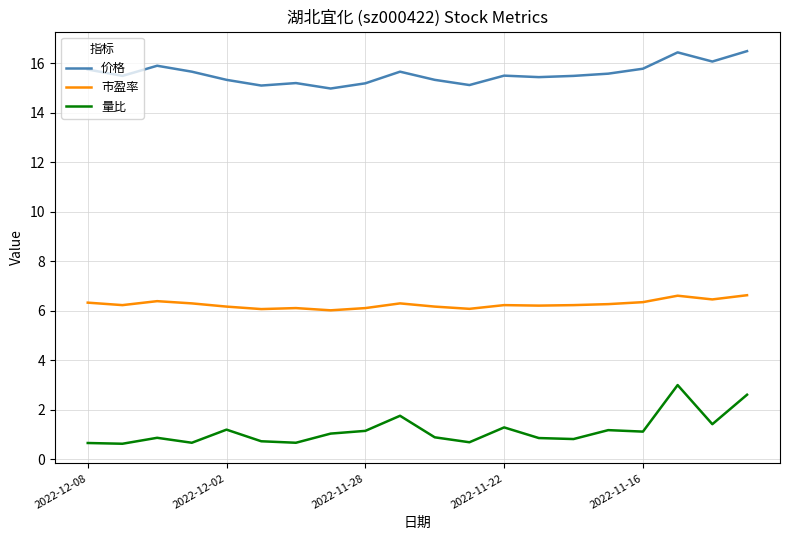

True or false: 价格 and 市盈率 cross at least once.

False